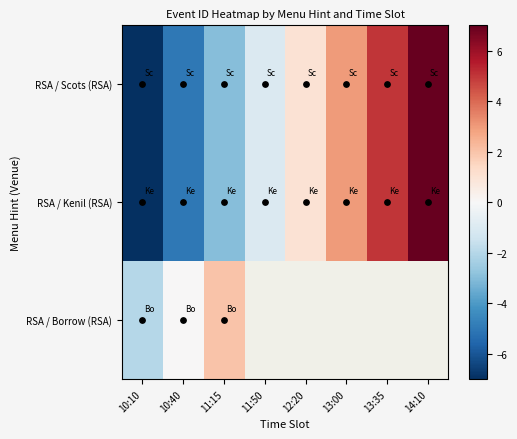

At which label is RSA / Scots (RSA) closest to 0?

11:50